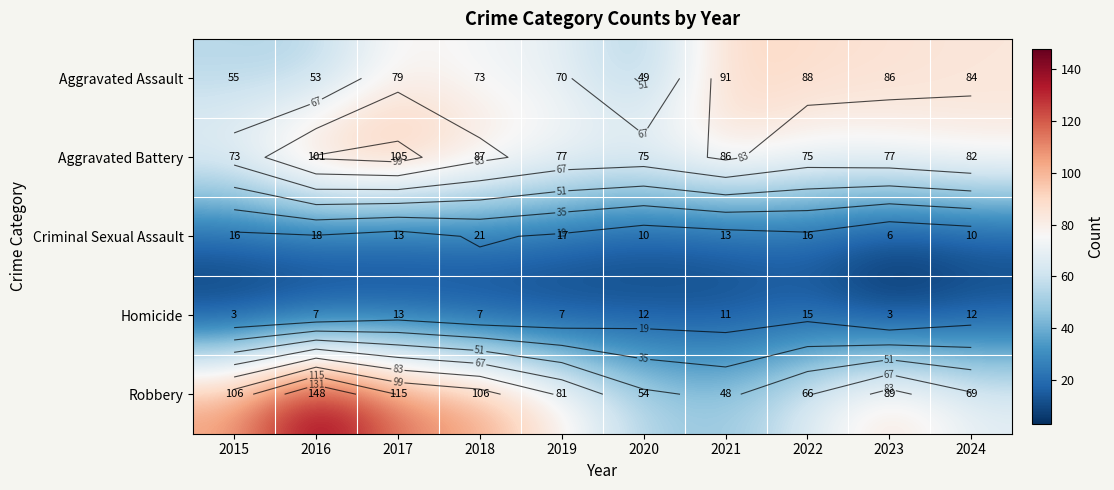

Rank the series by their maximum value, from highest to lowest.

Robbery, Aggravated Battery, Aggravated Assault, Criminal Sexual Assault, Homicide